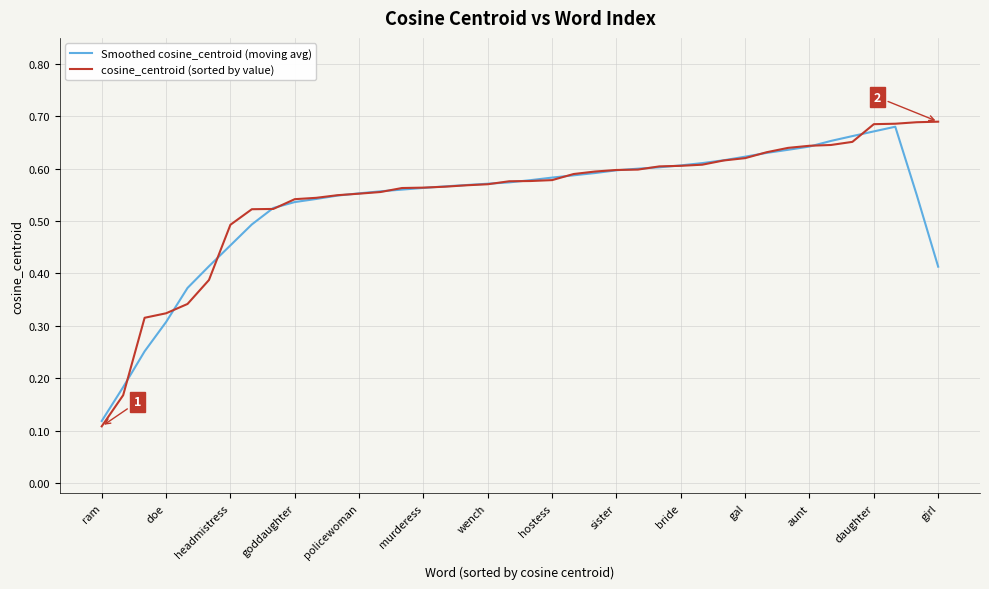

Which series has the widest spread of values?

cosine_centroid (sorted by value)